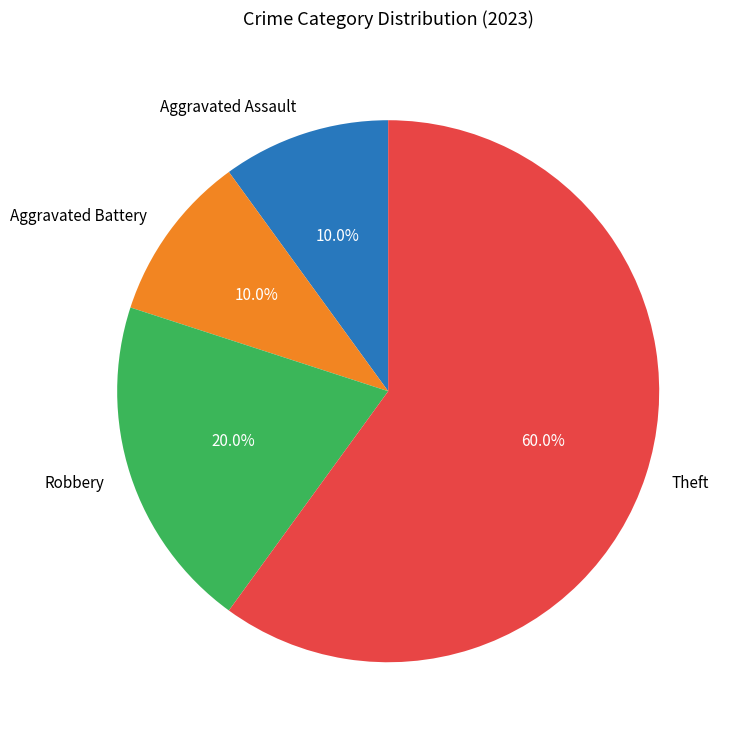

Count the number of slices in the pie.

4